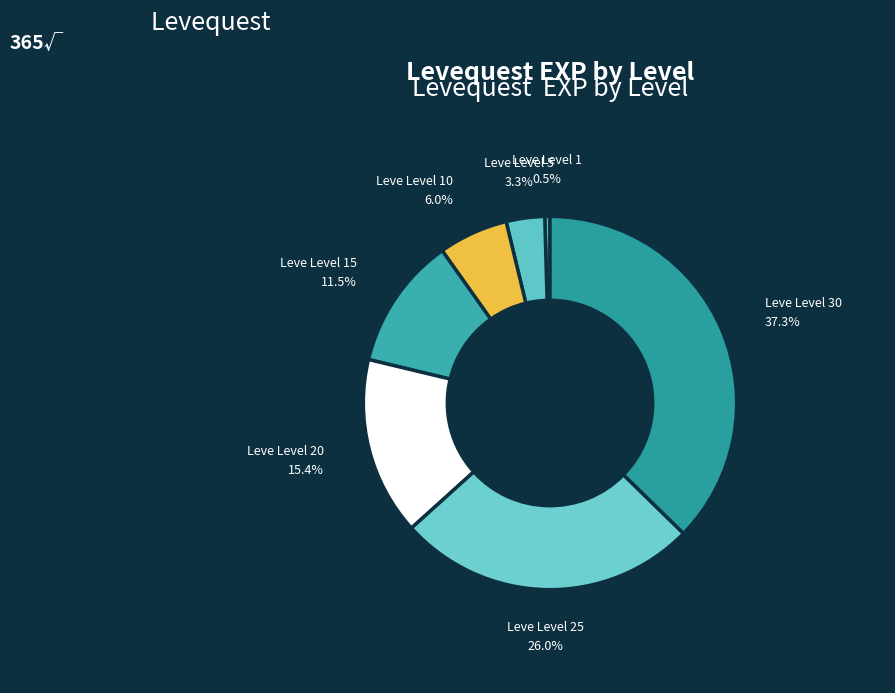

The Leve Level 5 slice represents 3% of the pie. True or false?

True